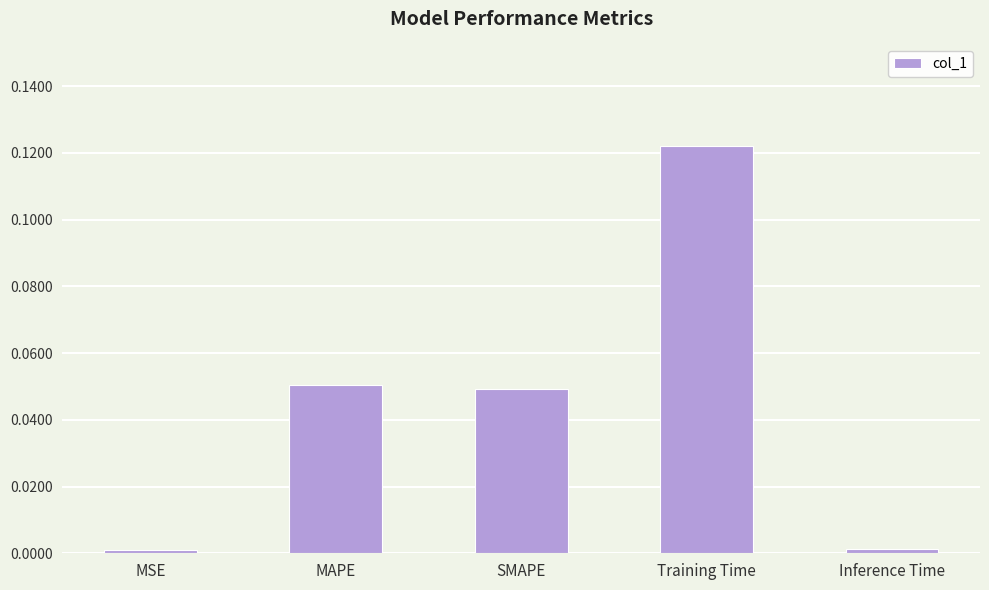

Between Inference Time and Training Time, which is larger?

Training Time